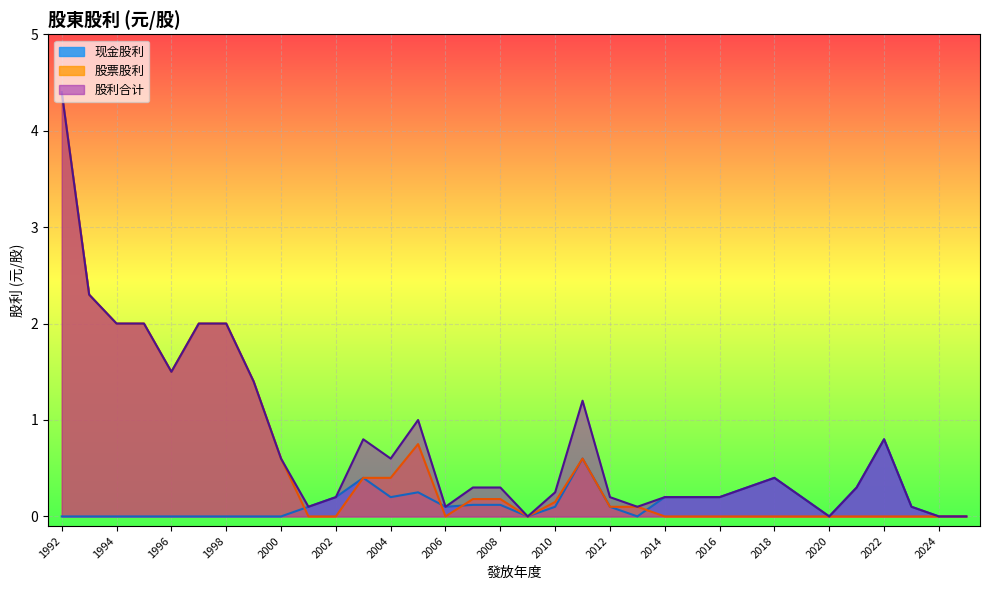

Rank the series by their maximum value, from lowest to highest.

现金股利, 股票股利, 股利合计